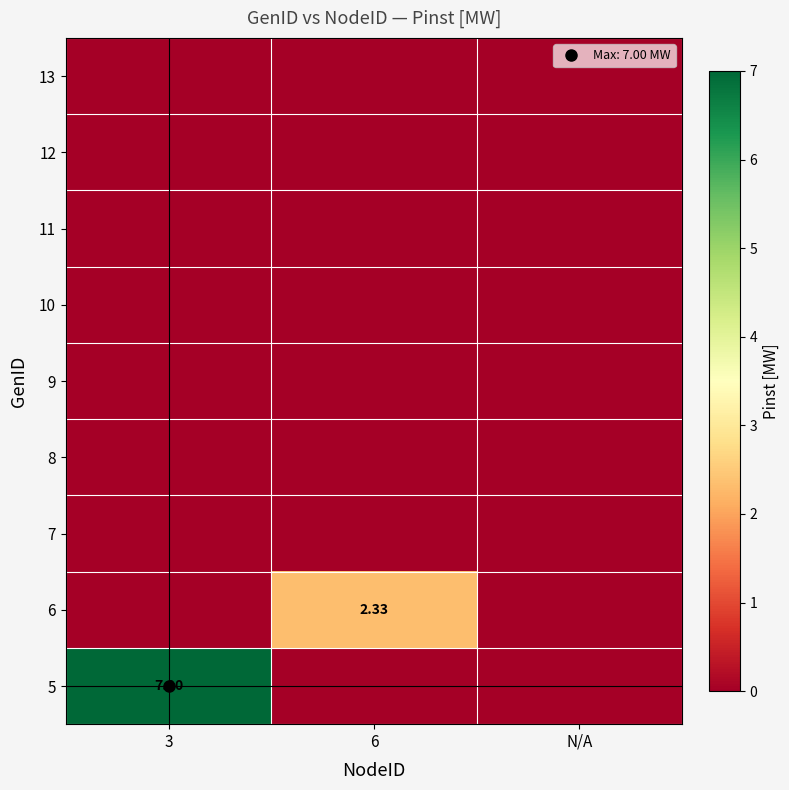

At how many categories does at least one series exceed 1?

2